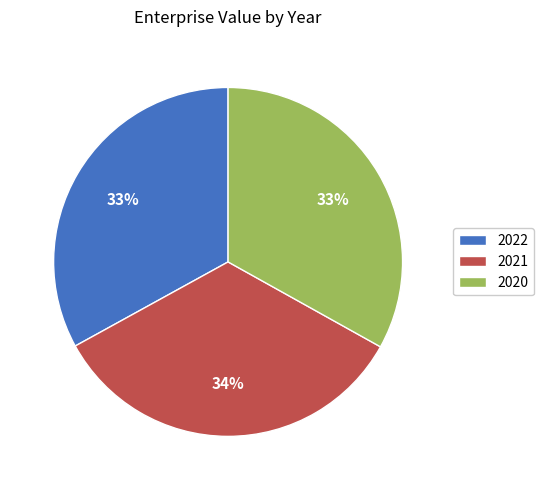

What is the largest slice in the pie chart?

2021